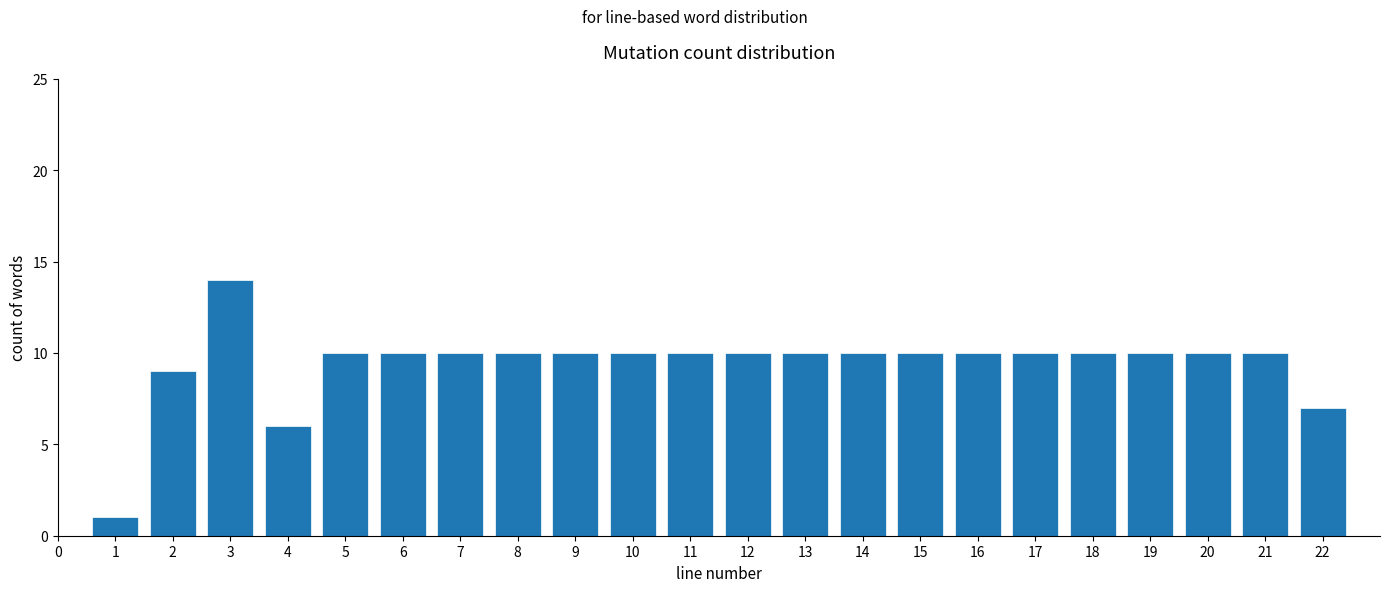

Reading right to left, transcribe all the data shown in this chart.

22=7	21=10	20=10	19=10	18=10	17=10	16=10	15=10	14=10	13=10	12=10	11=10	10=10	9=10	8=10	7=10	6=10	5=10	4=6	3=14	2=9	1=1